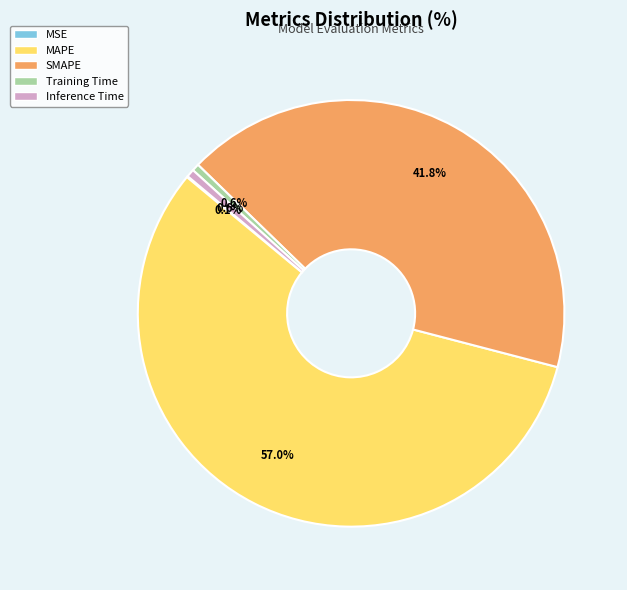

Which slice is the largest?

MAPE